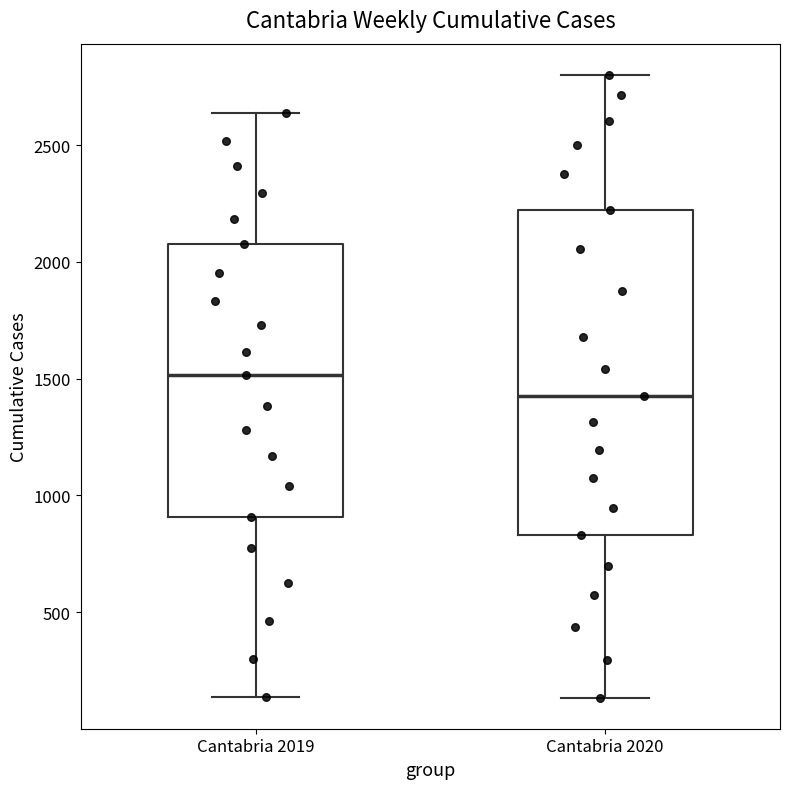

Comparing the boxes themselves (not the whiskers), which one is the tallest?

Cantabria 2020